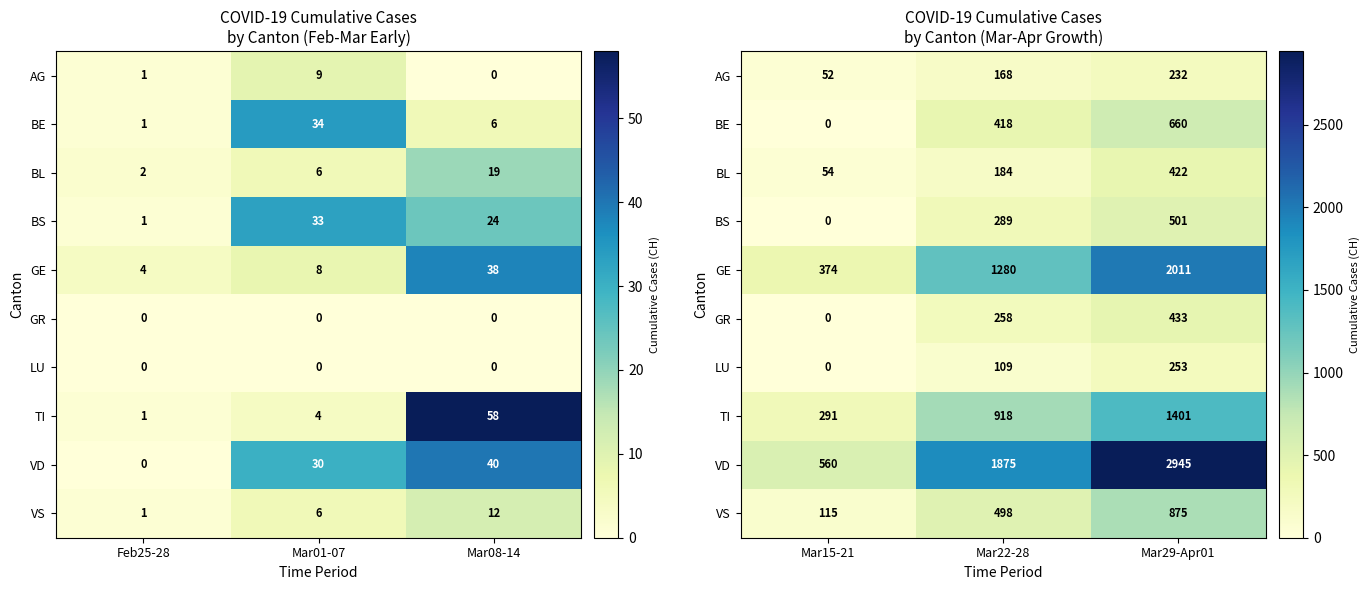

Which series has the largest range (max minus min)?

VD